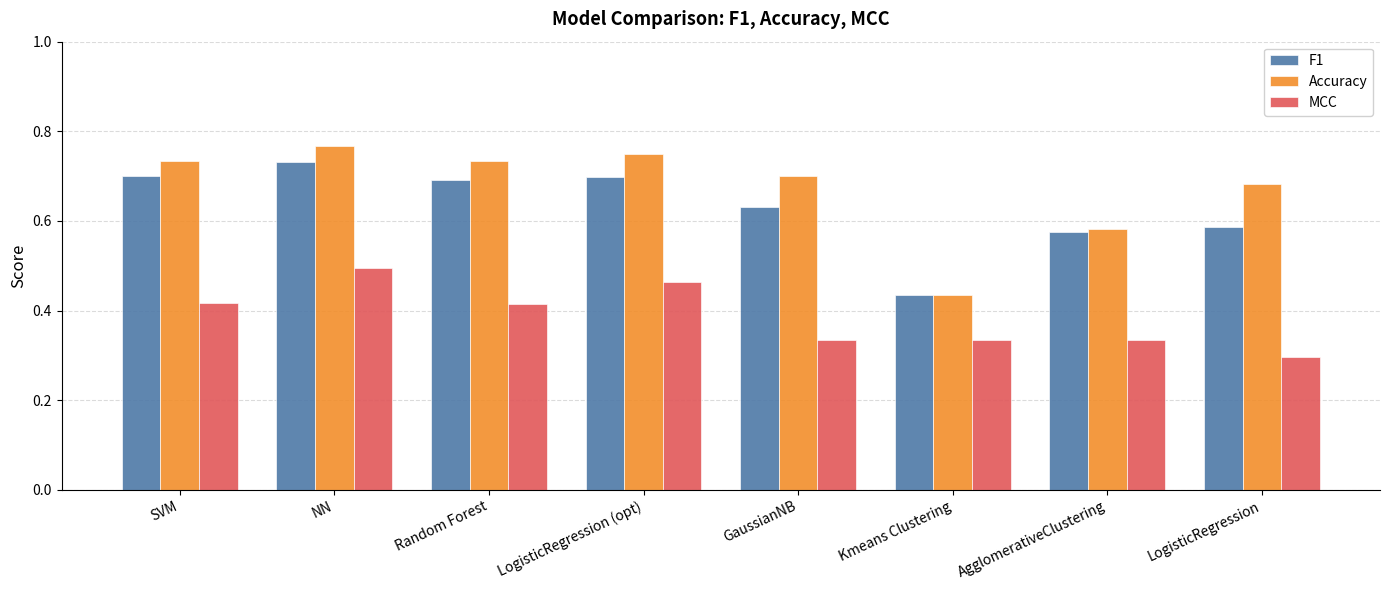

What is the difference between the second highest and minimum values in the MCC series?

0.2